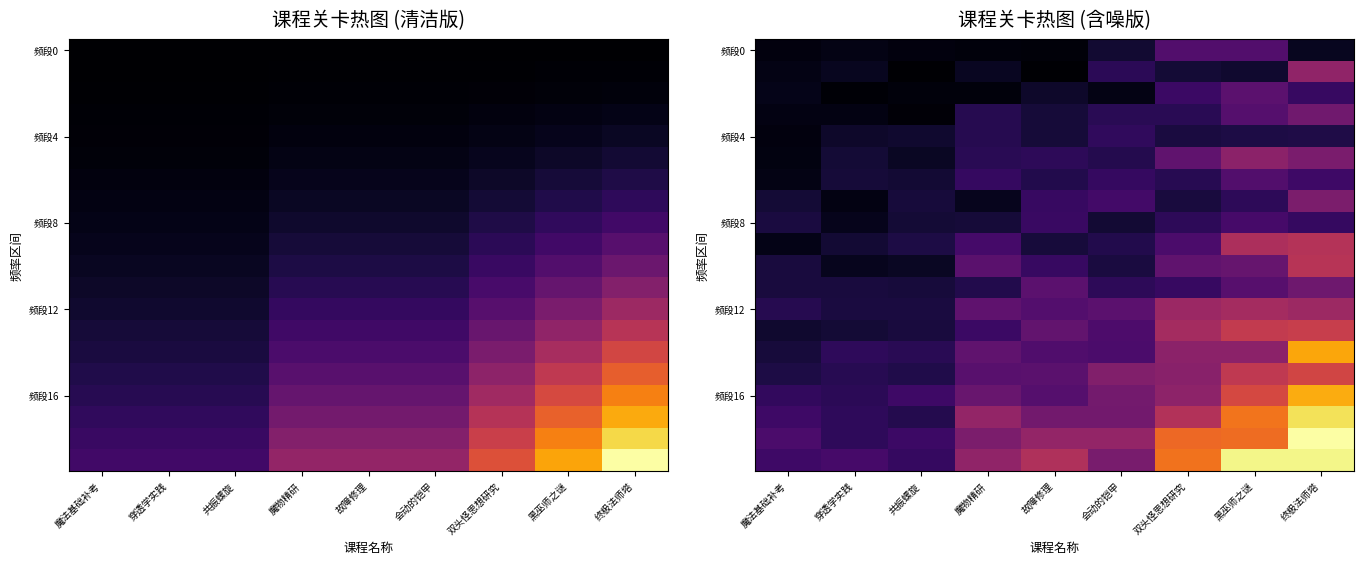

Count the number of data series in this chart.

20